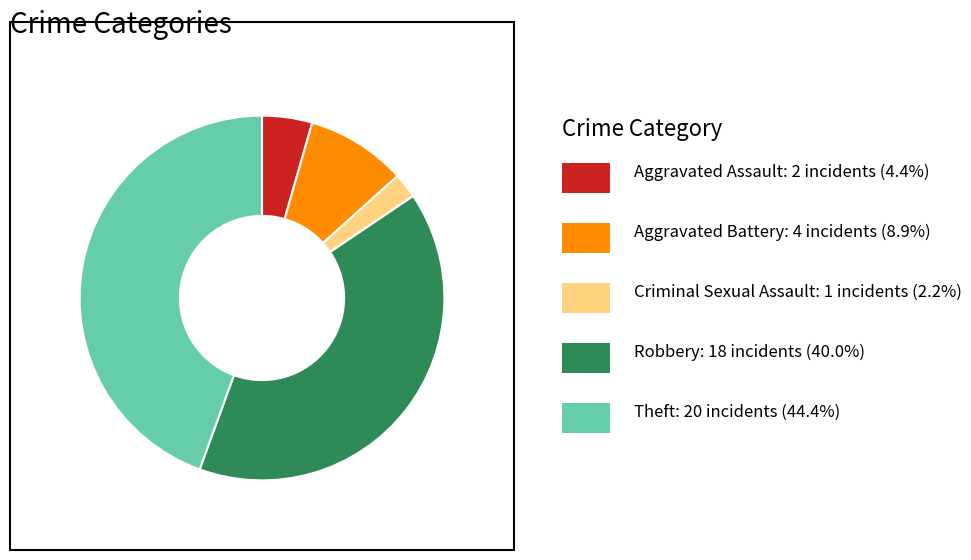

Is there a majority slice in this chart?

No